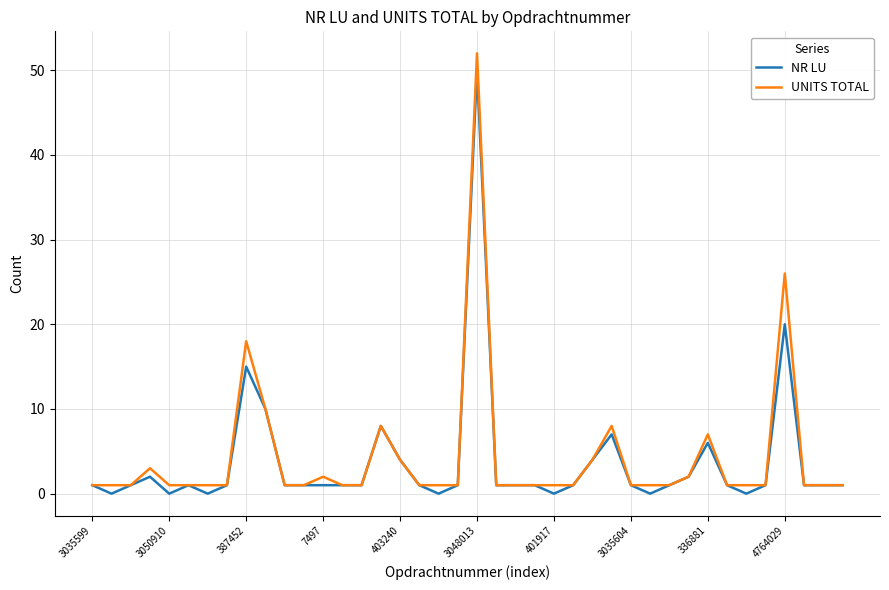

What is the maximum value shown in the chart?

52